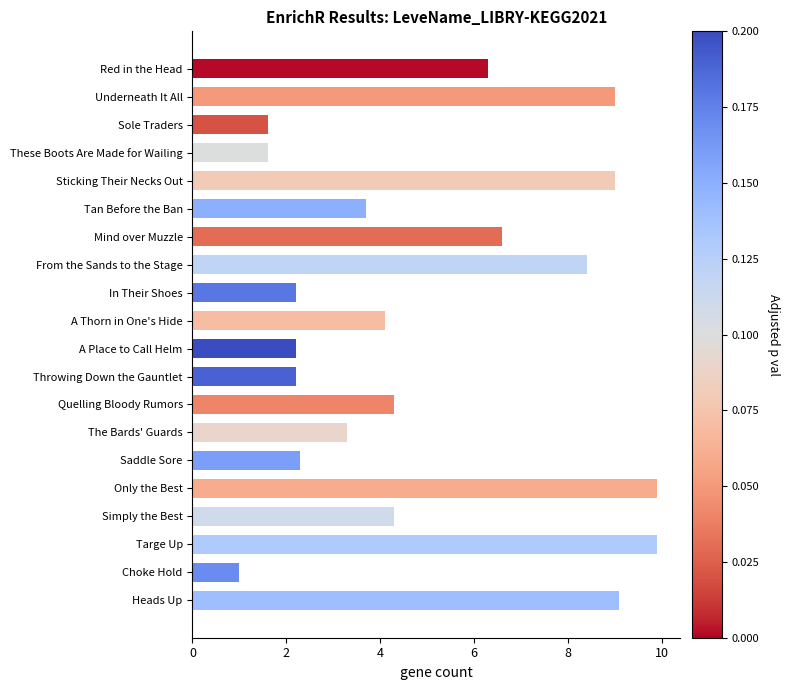

What is the approximate value at Throwing Down the Gauntlet?

2.2